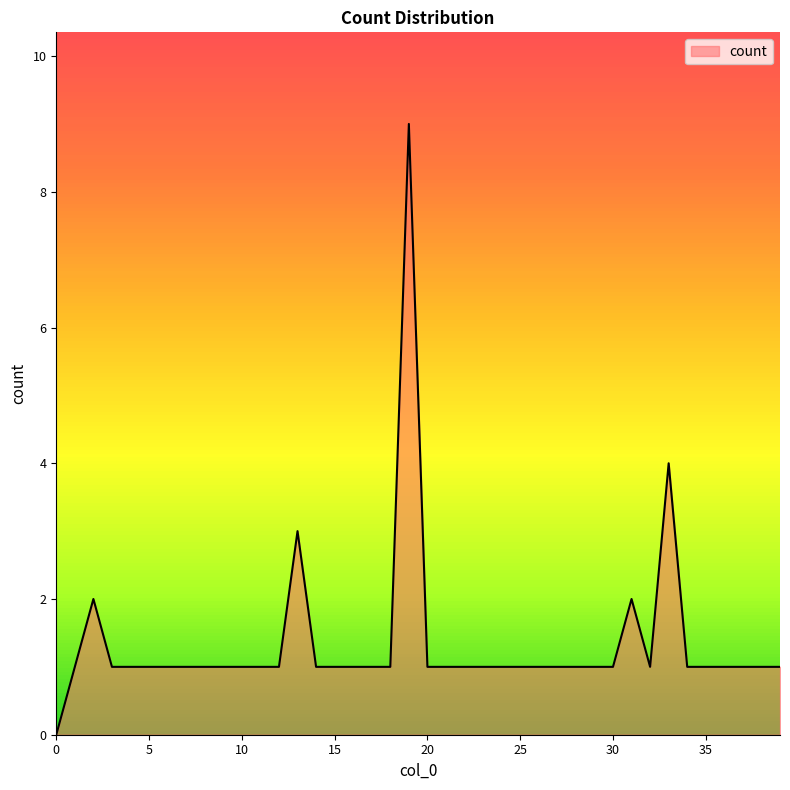

What is the difference between the maximum and minimum values?

9